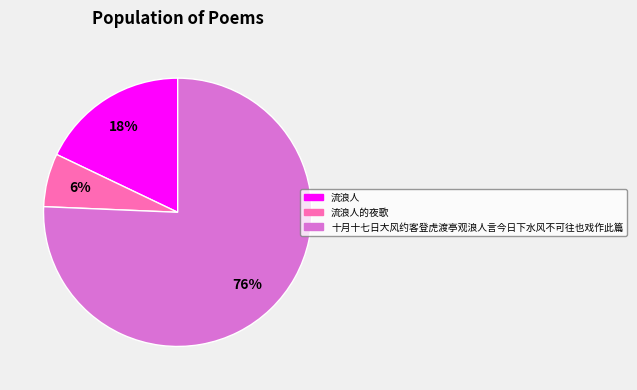

To the nearest percent, what is the average slice percentage?

33%